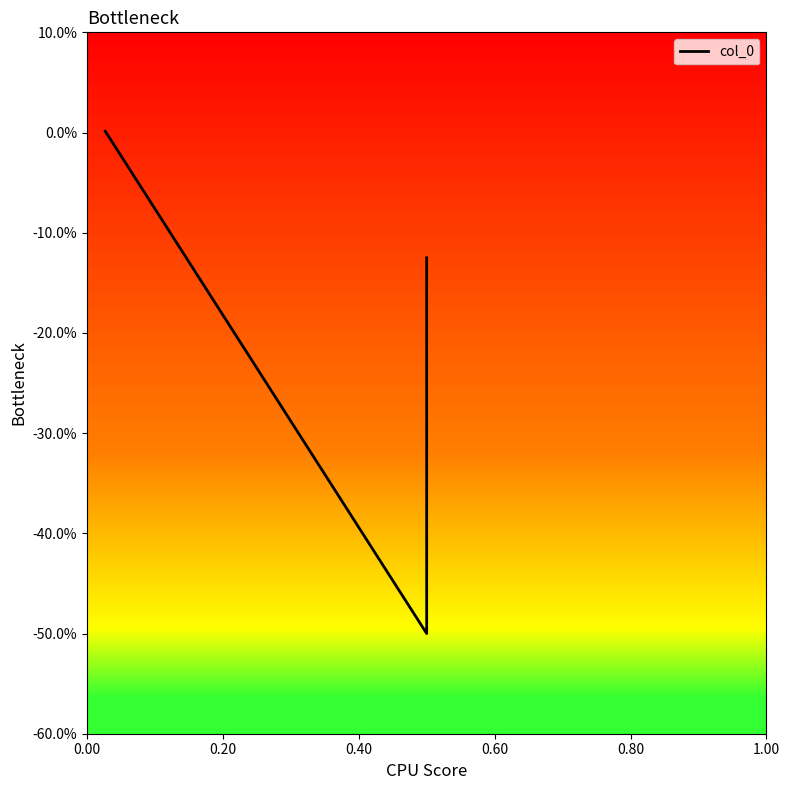

What is the difference between the values at 0.40 and 0.20?

0.5